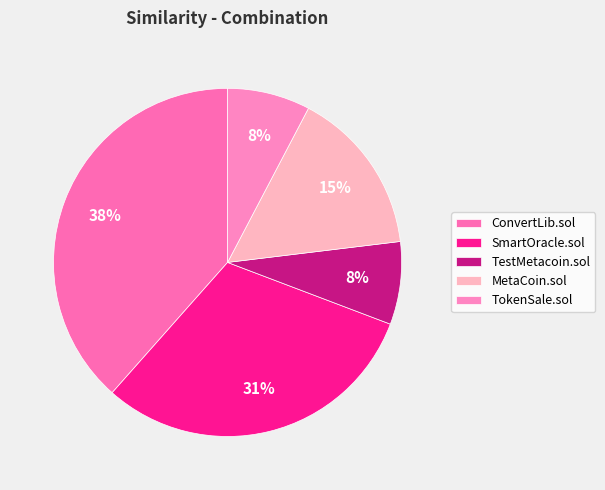

Is there a majority slice in this chart?

No